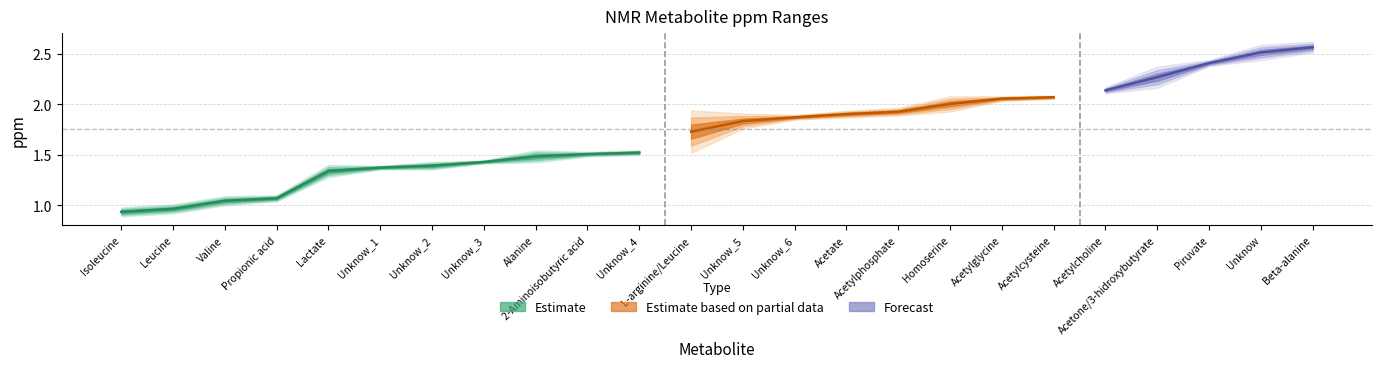

Reading left to right, list all the values displayed in this chart.

ppm_i: Isoleucine=0.9	Leucine=0.9	Valine=1.0	Propionic acid=1.1	Lactate=1.3	Unknow_1=1.4	Unknow_2=1.4	Unknow_3=1.4	Alanine=1.5	2-Aminoisobutyric acid=1.5	Unknow_4=1.5	L-arginine/Leucine=1.7	Unknow_5=1.8	Unknow_6=1.9	Acetate=1.9	Acetylphosphate=1.9	Homoserine=2.0	Acetylglycine=2.0	Acetylcysteine=2.1	Acetylcholine=2.1	Acetone/3-hidroxybutyrate=2.2	Piruvate=2.4	Unknow=2.5	Beta-alanine=2.5
ppm_f: Isoleucine=0.9	Leucine=1.0	Valine=1.1	Propionic acid=1.1	Lactate=1.4	Unknow_1=1.4	Unknow_2=1.4	Unknow_3=1.4	Alanine=1.5	2-Aminoisobutyric acid=1.5	Unknow_4=1.5	L-arginine/Leucine=1.8	Unknow_5=1.9	Unknow_6=1.9	Acetate=1.9	Acetylphosphate=1.9	Homoserine=2.0	Acetylglycine=2.1	Acetylcysteine=2.1	Acetylcholine=2.1	Acetone/3-hidroxybutyrate=2.3	Piruvate=2.4	Unknow=2.5	Beta-alanine=2.6